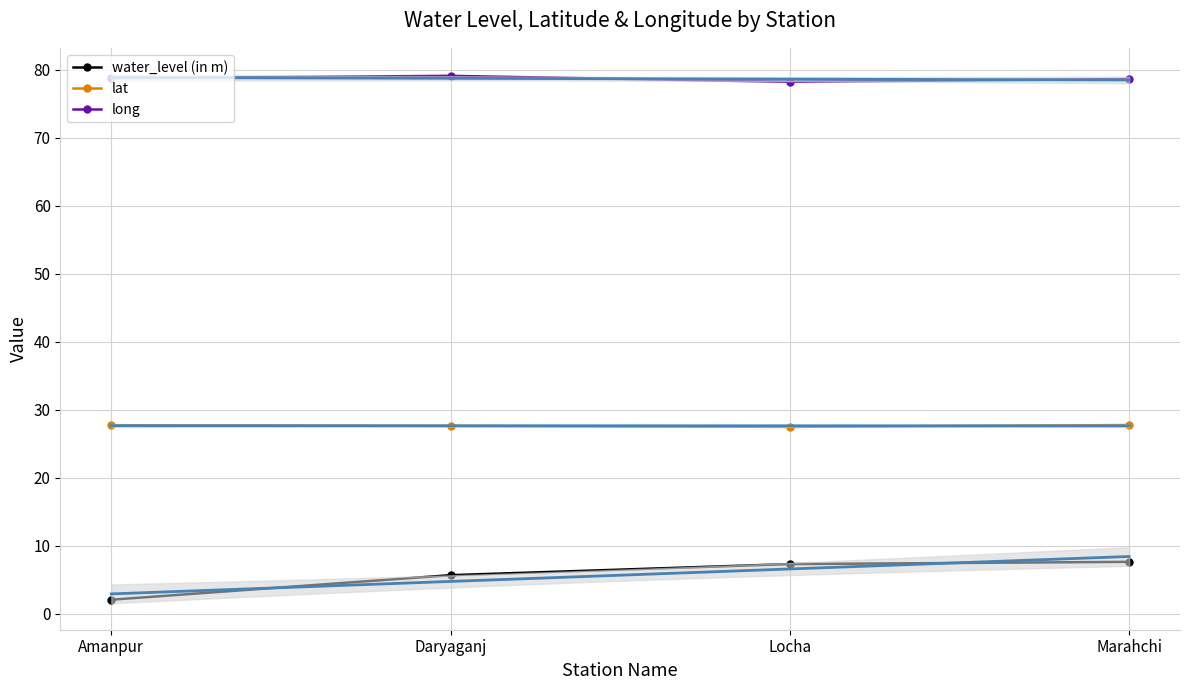

What is the total value across all series at Locha?

112.9